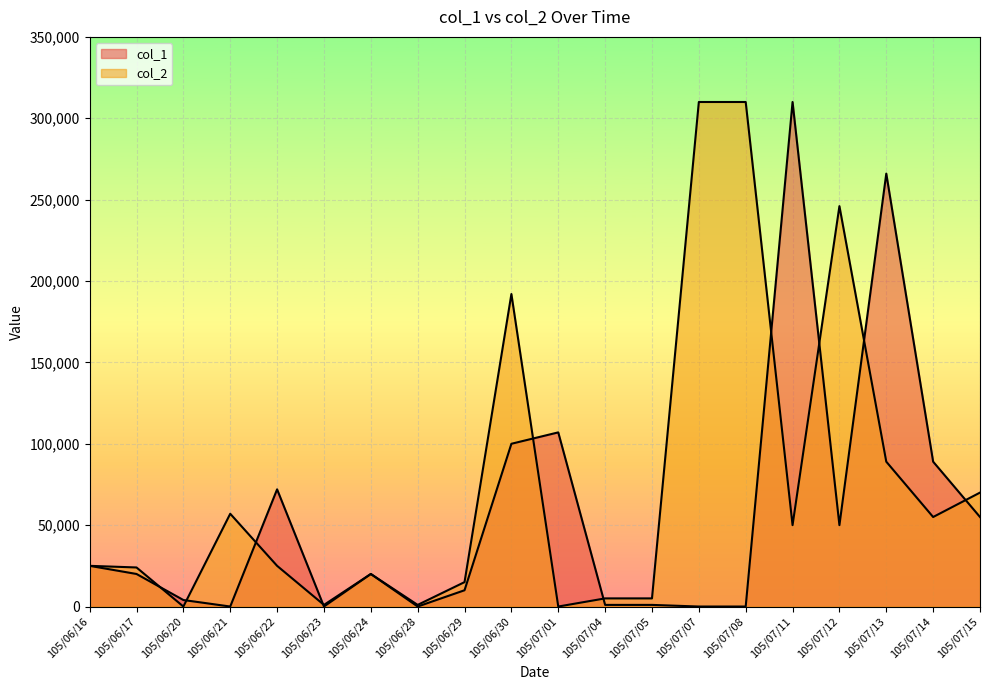

After their last crossing, which series has the higher values: col_1 or col_2?

col_2